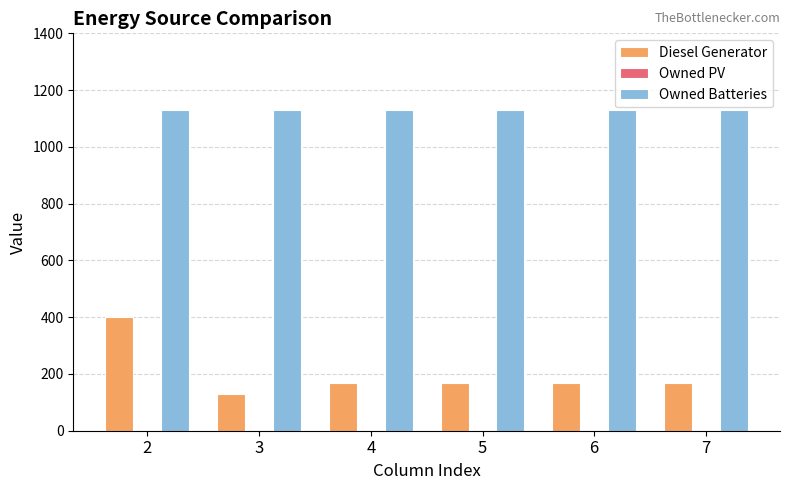

How many bars are there in each group?

2